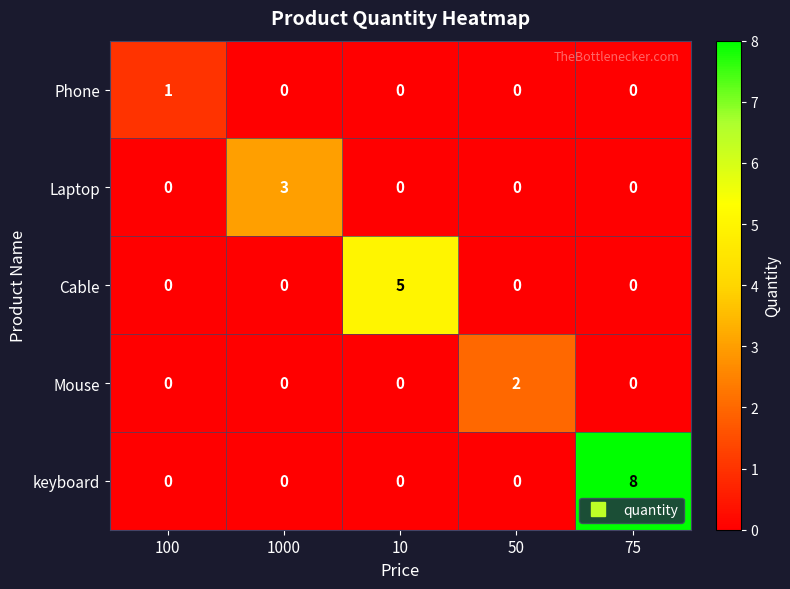

Reading left to right, list all the values displayed in this chart.

Phone: 100=1	1000=0	10=0	50=0	75=0
Laptop: 100=0	1000=3	10=0	50=0	75=0
Cable: 100=0	1000=0	10=5	50=0	75=0
Mouse: 100=0	1000=0	10=0	50=2	75=0
keyboard: 100=0	1000=0	10=0	50=0	75=8